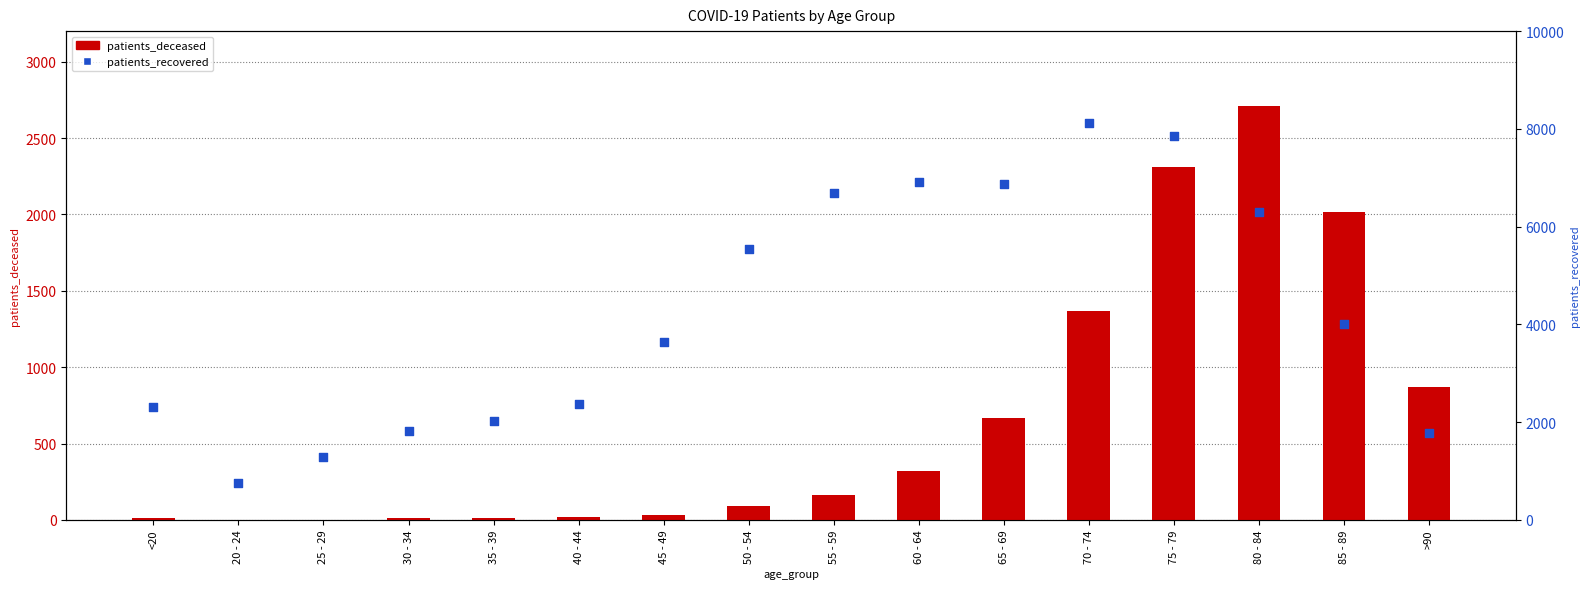

Which series has the largest total across all categories?

patients_recovered